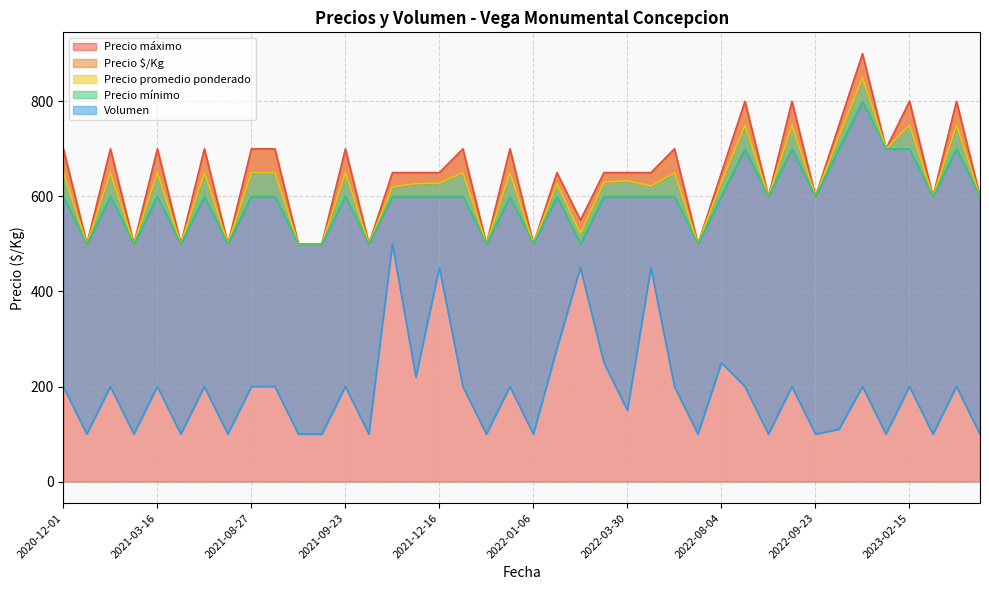

Is it true that Precio máximo equals 251 at 2021-08-27?

False